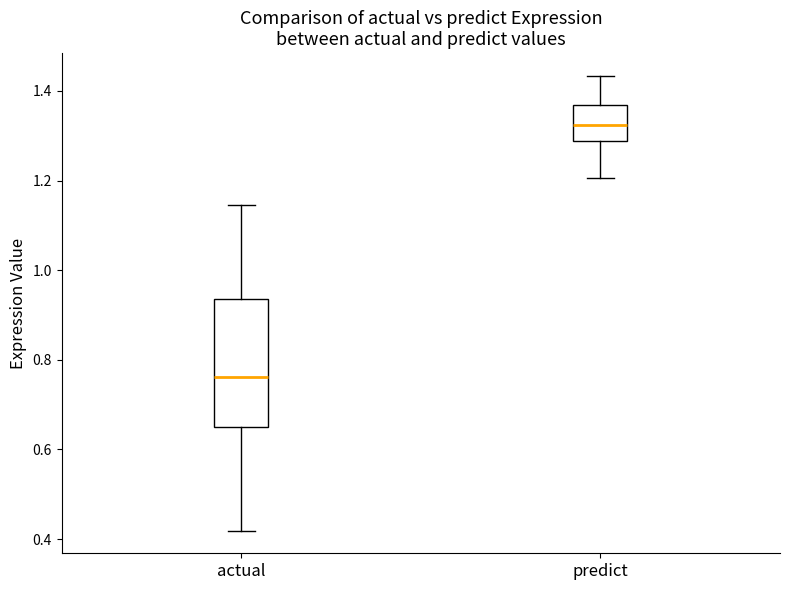

Reading left to right, read every box against the y-axis: the position of its median line, the range the box covers, and the ends of its whiskers. The values are not printed on the chart, so give them approximately, as read against the axis.

actual: median 0.76, box 0.66 to 0.94, whiskers 0.42 to 1.14
predict: median 1.32, box 1.28 to 1.36, whiskers 1.20 to 1.44